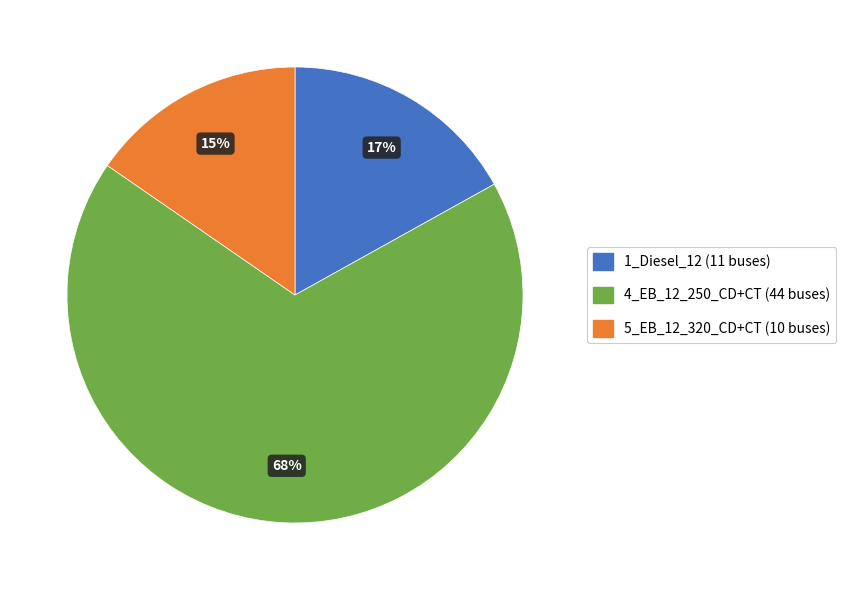

Does 1_Diesel_12 account for over 50% of the chart?

No